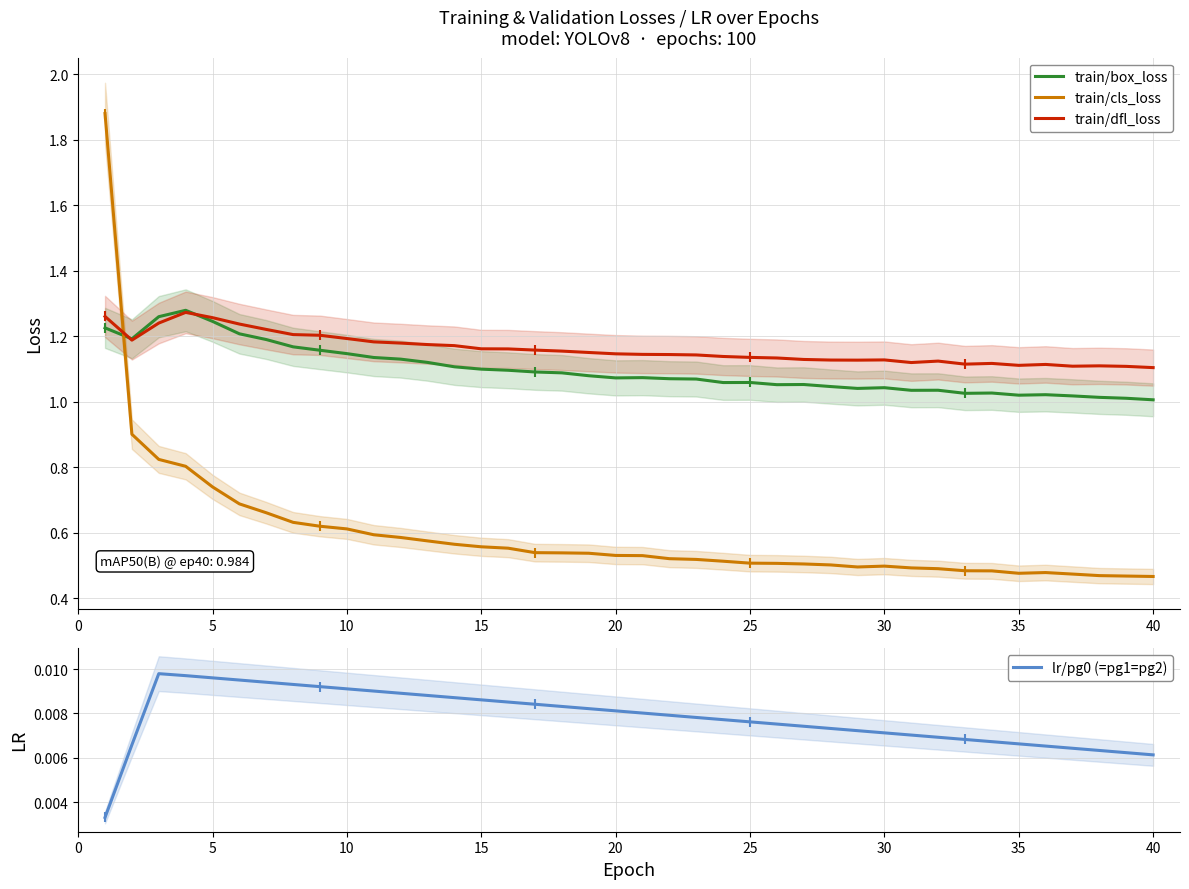

Which series has the widest spread of values?

train/cls_loss